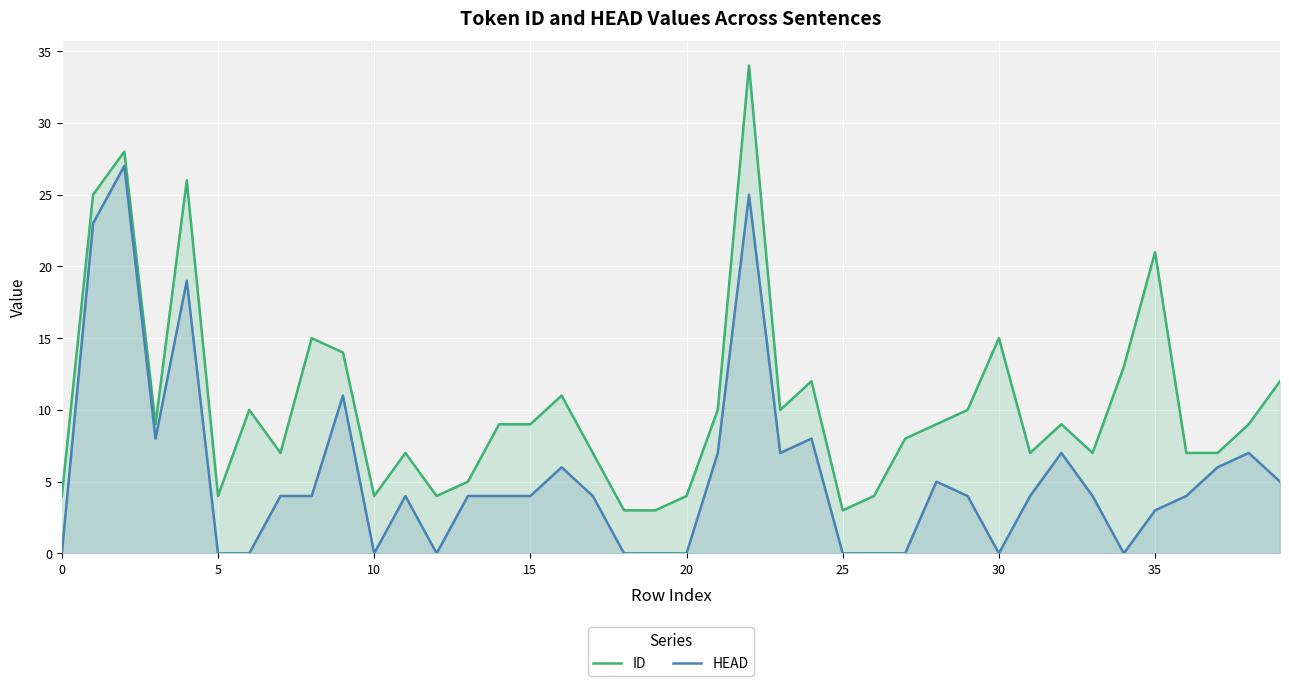

Reading left to right, what are all the values shown in this chart?

ID: 4	25	28	9	26	4	10	7	15	14	4	7	4	5	9	9	11	7	3	3	4	10	34	10	12	3	4	8	9	10	15	7	9	7	13	21	7	7	9	12
HEAD: 0	23	27	8	19	0	0	4	4	11	0	4	0	4	4	4	6	4	0	0	0	7	25	7	8	0	0	0	5	4	0	4	7	4	0	3	4	6	7	5